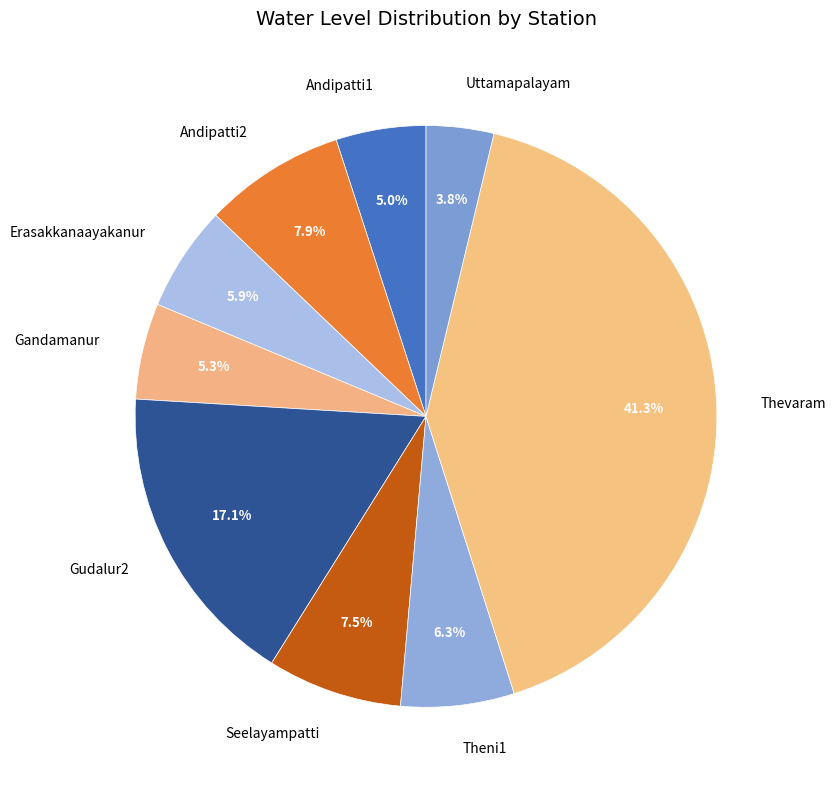

How many slices are in this pie chart?

9